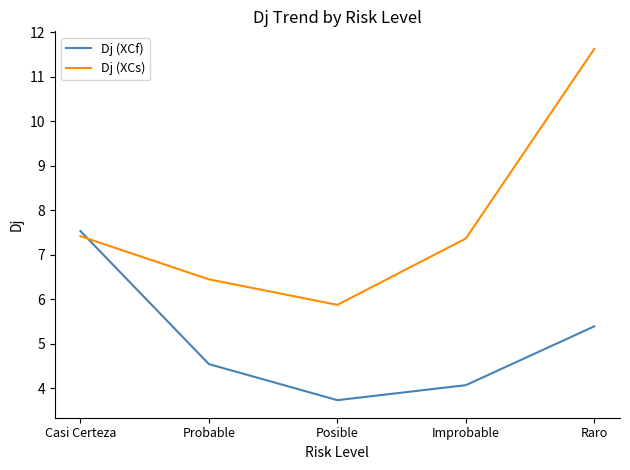

After their last crossing, which series has the higher values: Dj (XCf) or Dj (XCs)?

Dj (XCs)